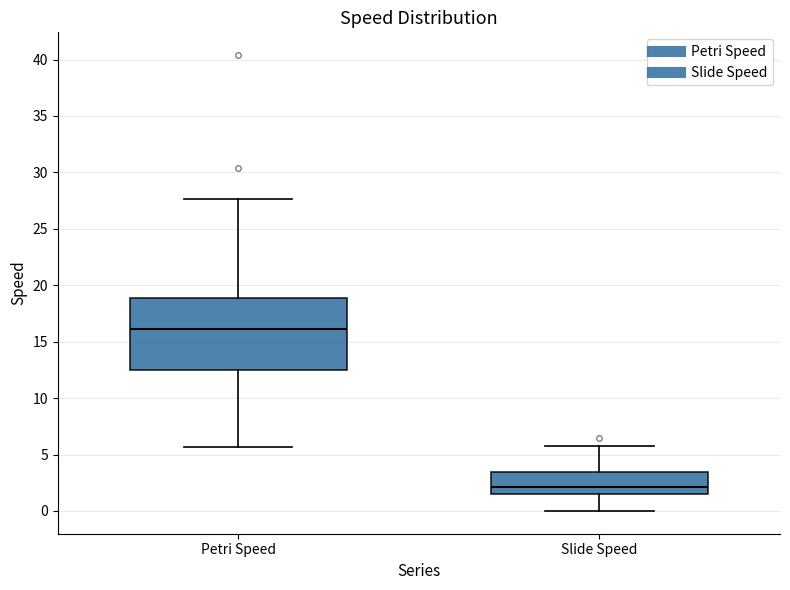

Which box's median line is the highest?

Petri Speed